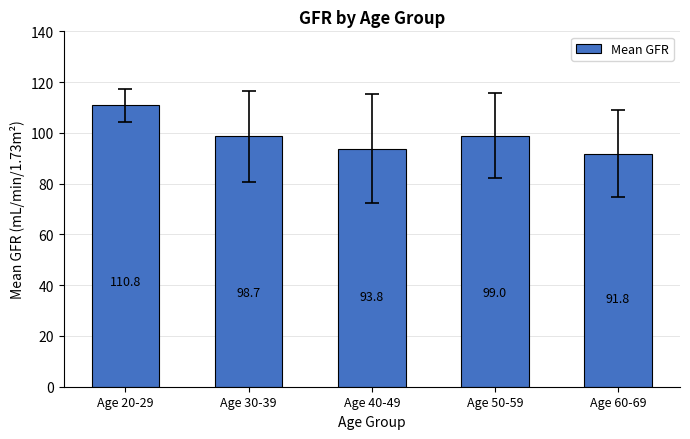

What is the smallest value displayed?

91.8